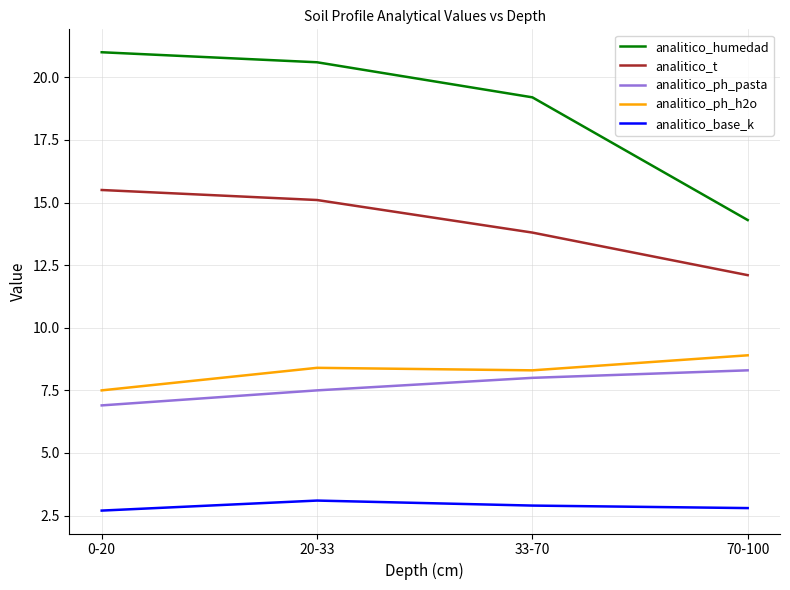

List the series in order of their peak value, lowest first.

analitico_base_k, analitico_ph_pasta, analitico_ph_h2o, analitico_t, analitico_humedad